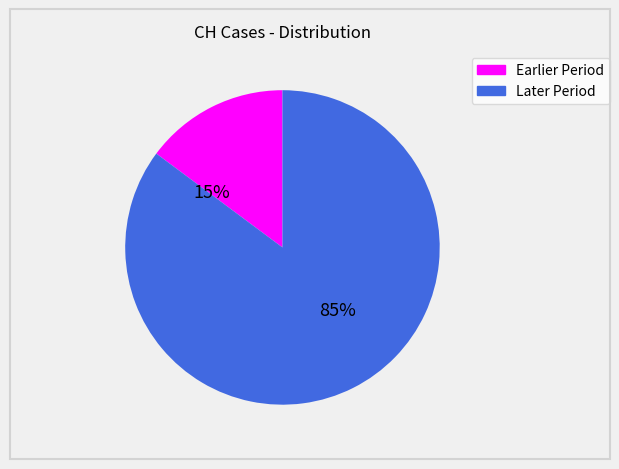

To the nearest percent, what is the difference between the largest and smallest slice percentages?

70%